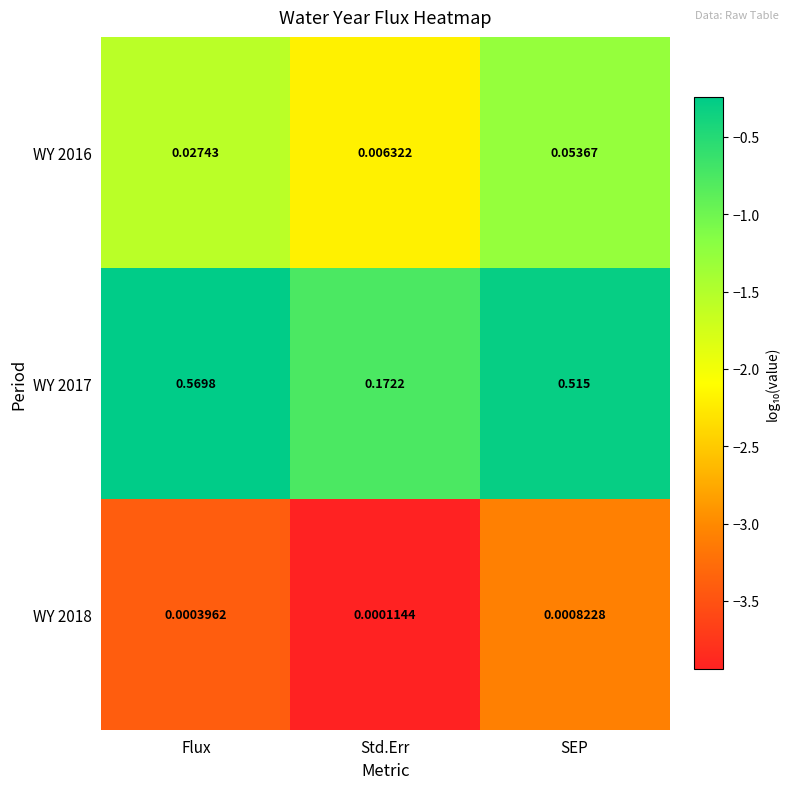

List the series in order of their peak value, lowest first.

WY 2018, WY 2016, WY 2017